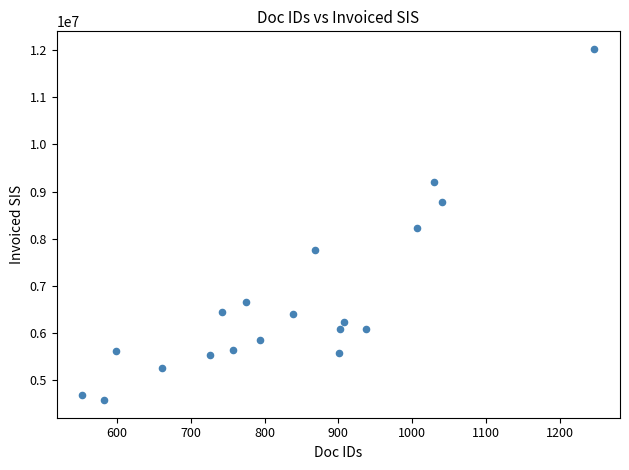

What is the range of Y values (max minus min)?

7438542.9